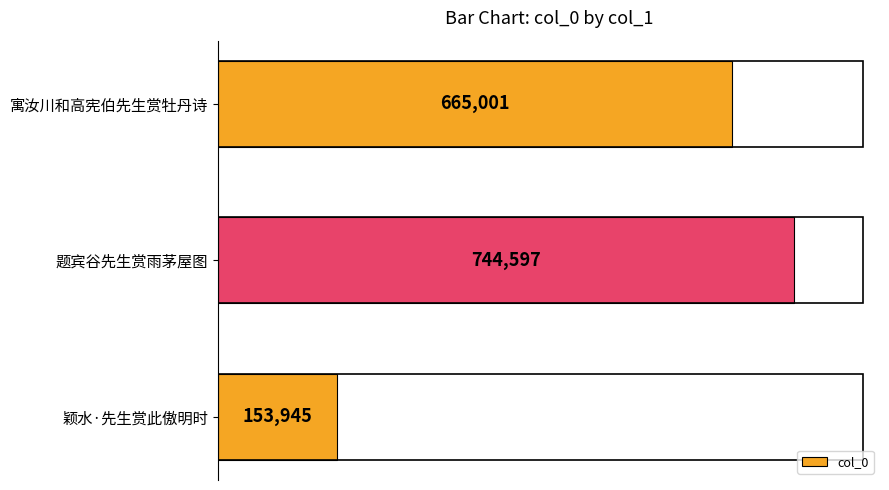

What is the ratio of the value at 题宾谷先生赏雨茅屋图 to the value at 寓汝川和高宪伯先生赏牡丹诗?

1.1